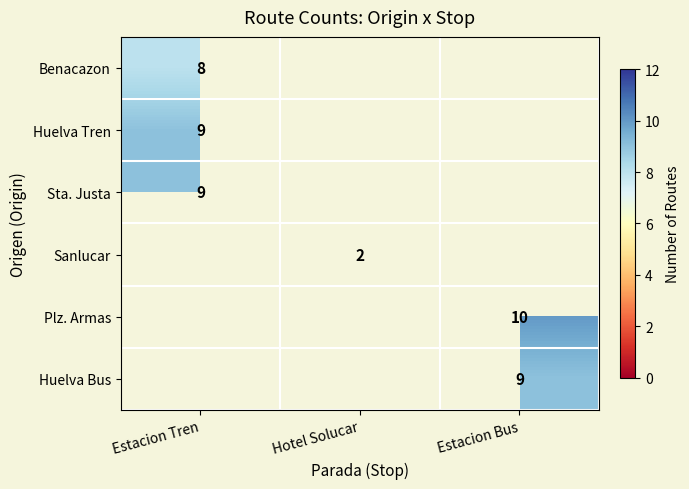

The value of Sanlucar at Hotel Solucar is 1. True or false?

False